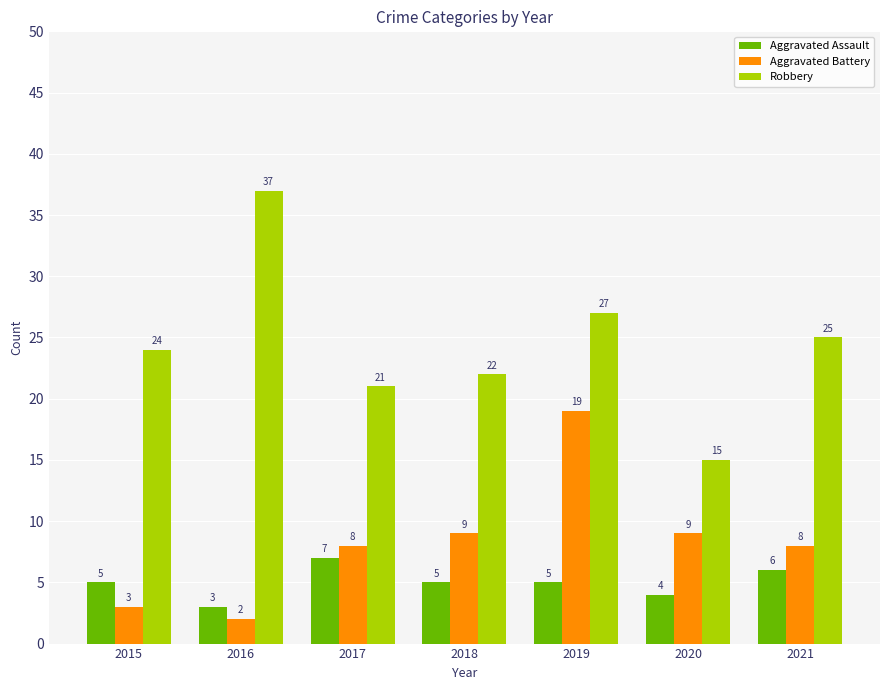

Which series changed the most between 2017 and 2021?

Robbery